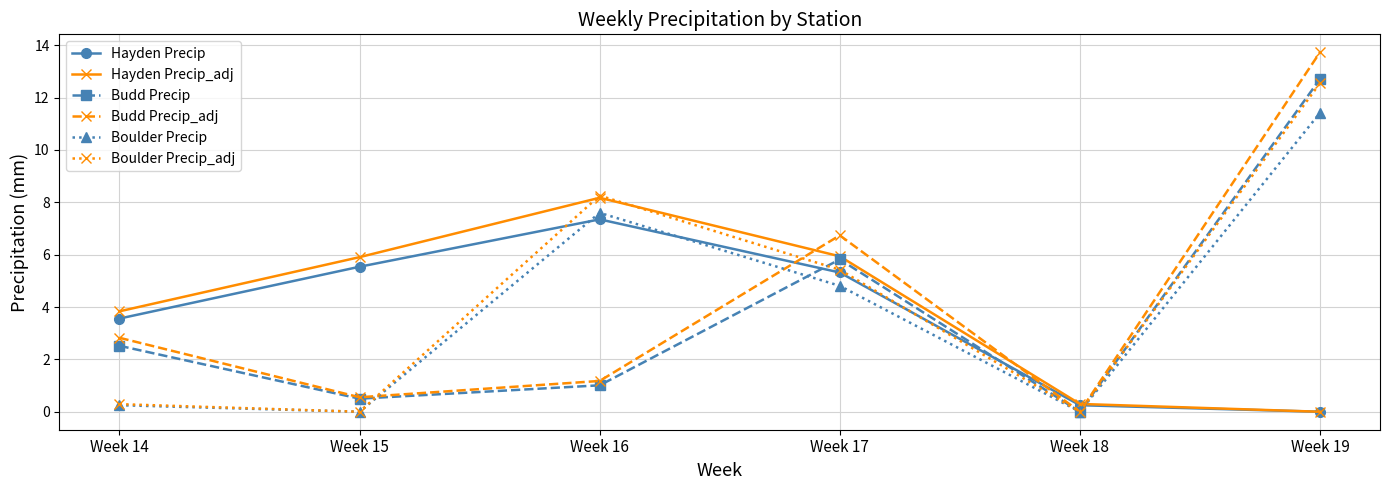

What are all the series names shown in the legend?

Hayden Precip, Hayden Precip_adj, Budd Precip, Budd Precip_adj, Boulder Precip, Boulder Precip_adj